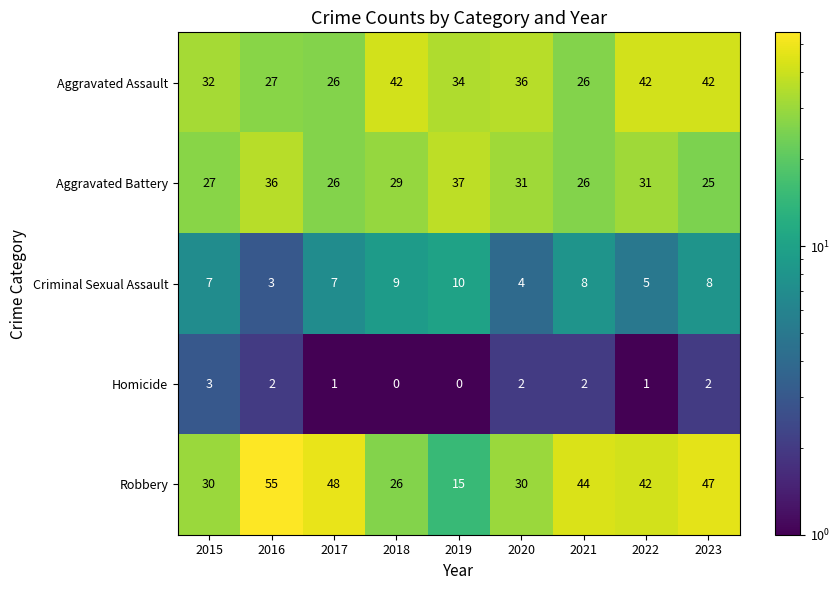

What is the difference between the Robbery values at 2020 and 2017?

18